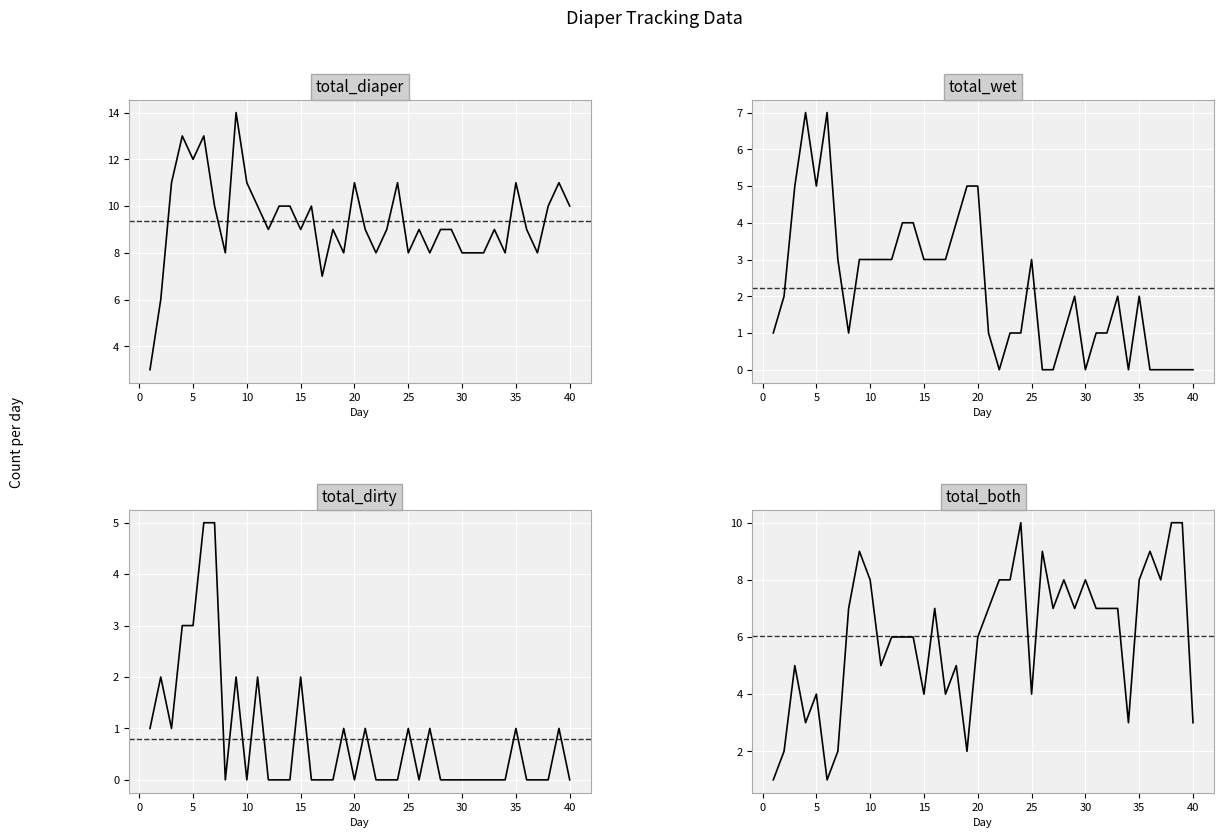

Which series has the largest range (max minus min)?

total_diaper